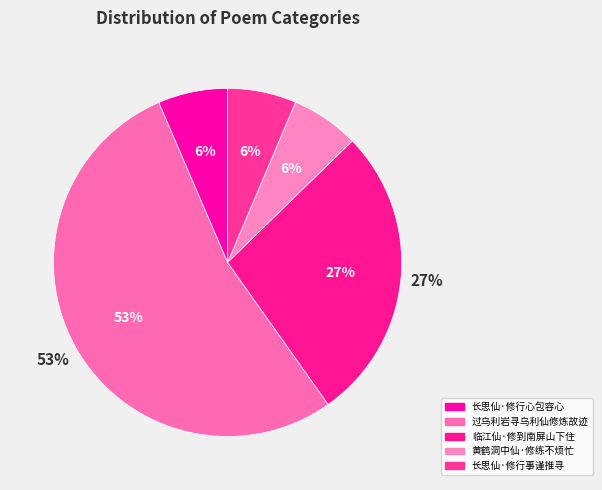

Combined, do 临江仙·修到南屏山下住 and 黄鹤洞中仙·修练不烦忙 account for over 50%?

No